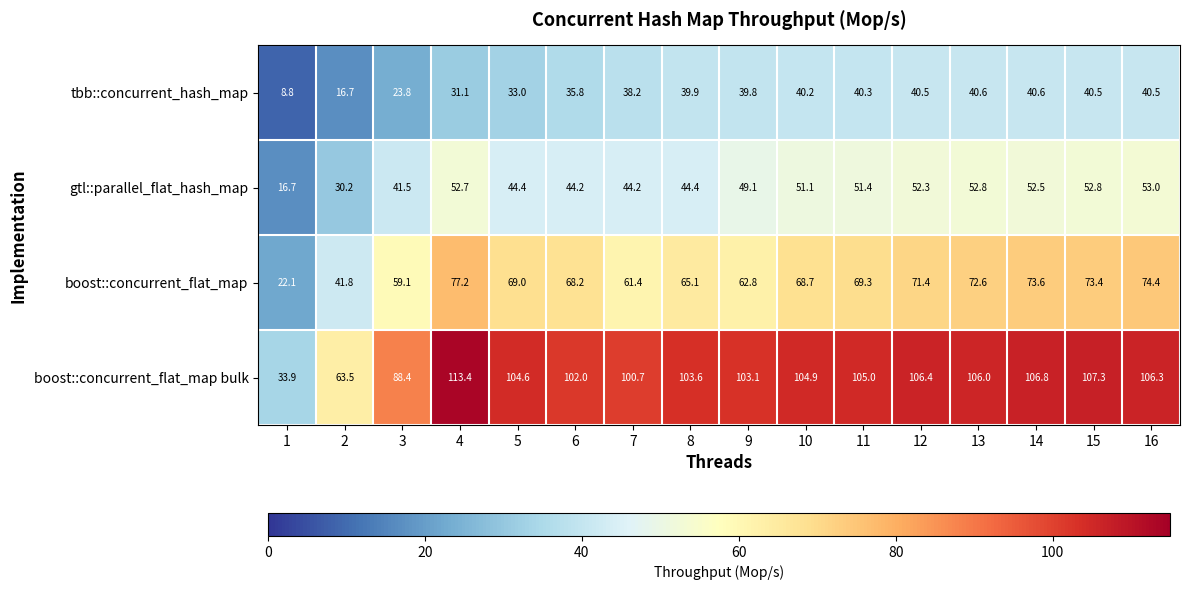

How many distinct data groups are displayed?

4